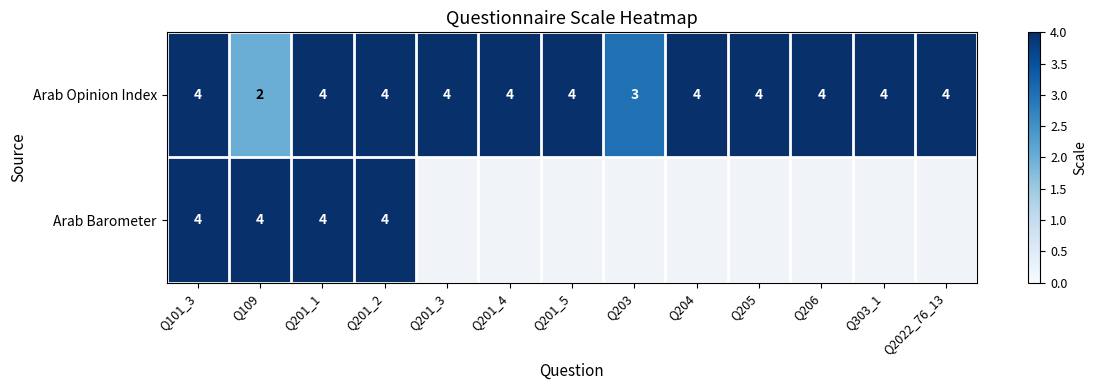

What is the sum of the Arab Barometer values at Q101_3 and Q201_2?

8